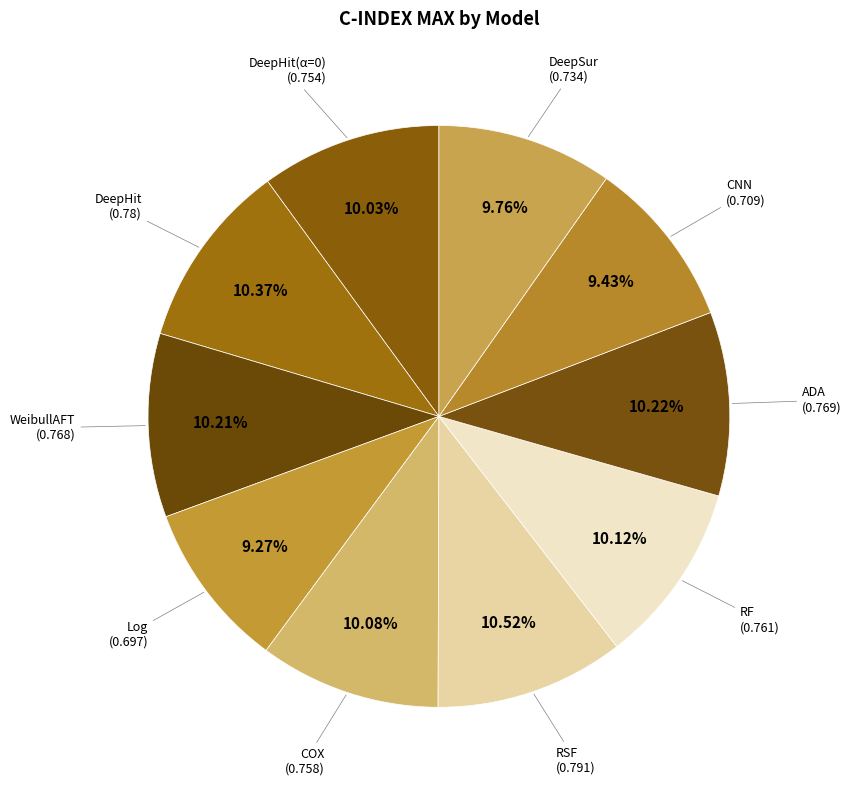

Is there any slice that represents more than half of the pie?

No